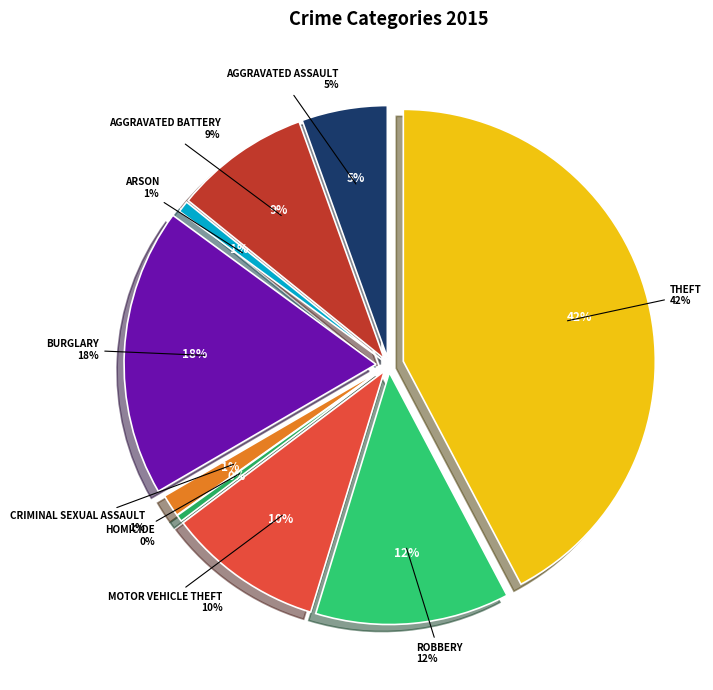

To the nearest percent, what percentage of the pie is Theft?

42%